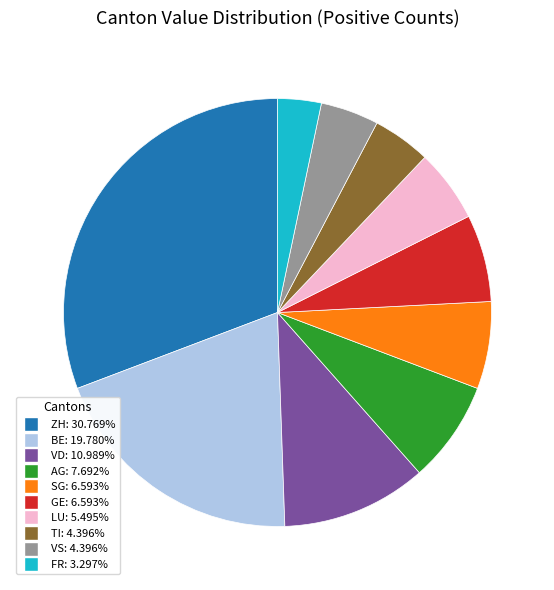

How many segments does this pie chart have?

10